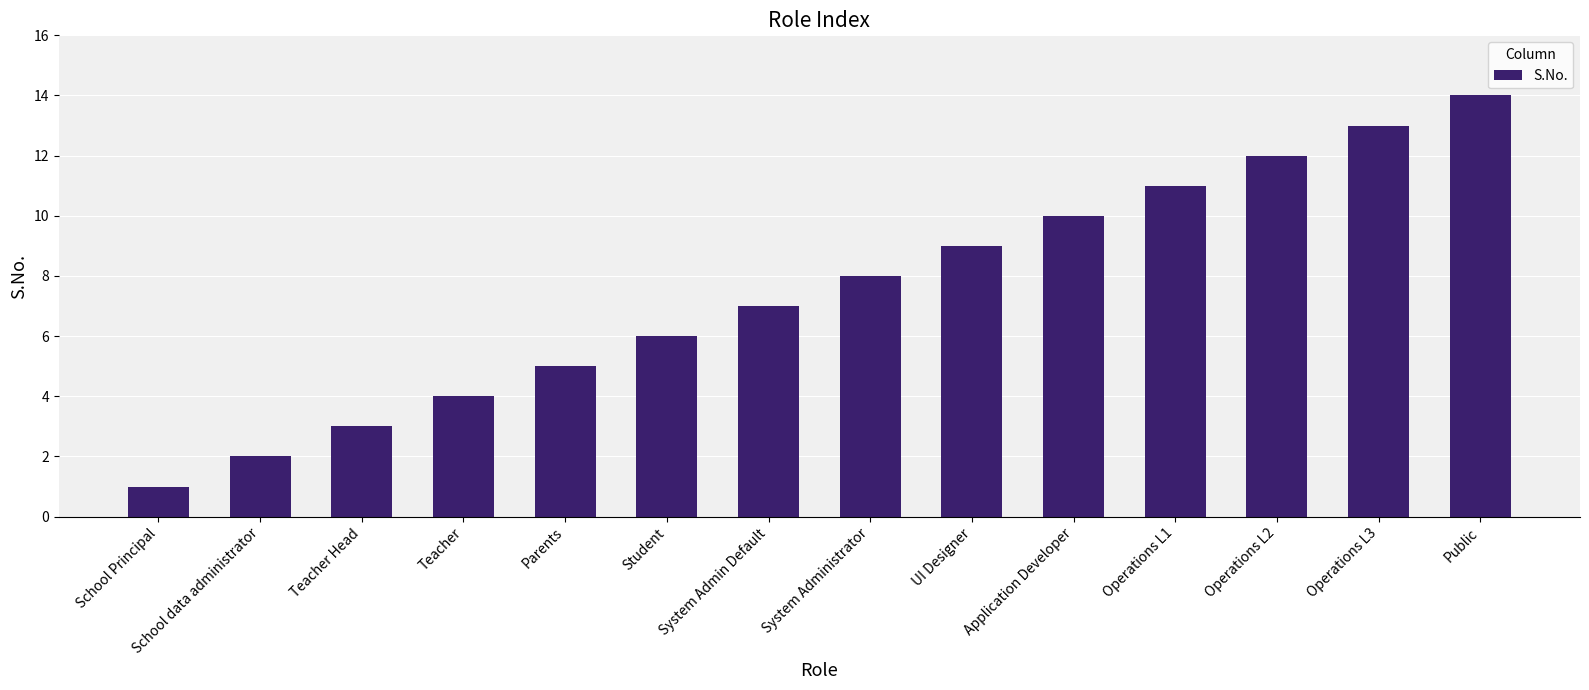

Which label corresponds to the smallest value in the chart?

School Principal